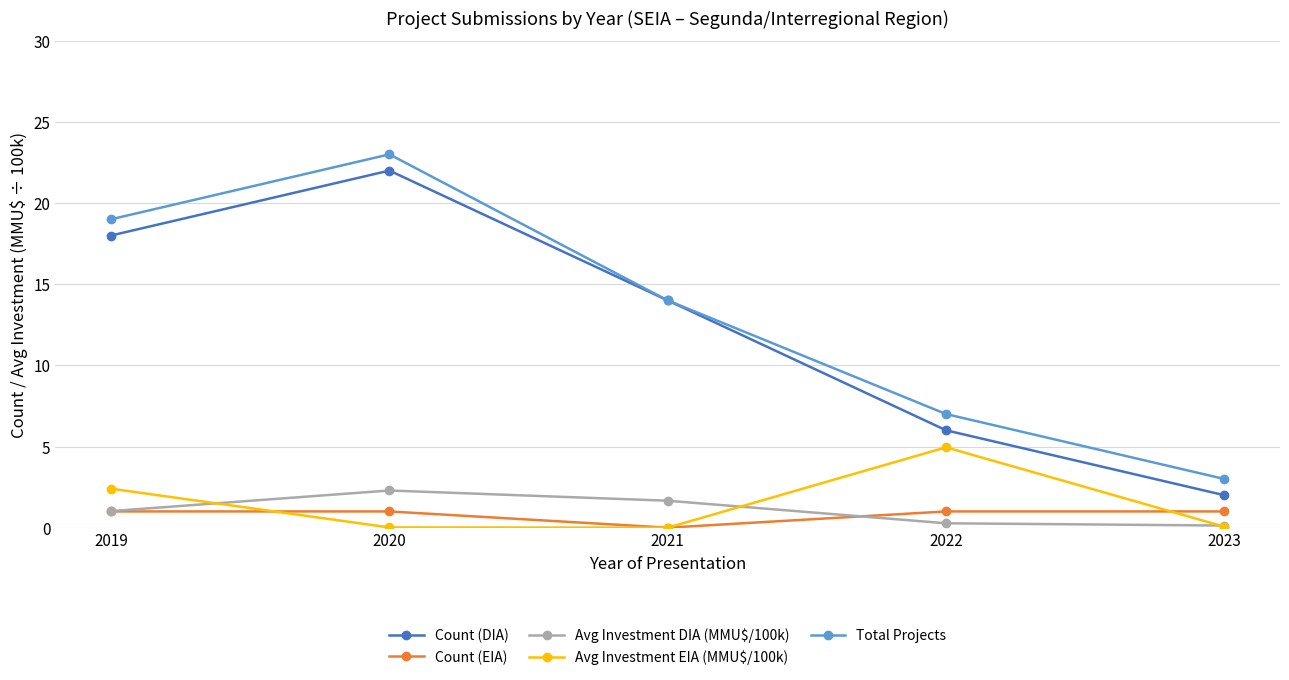

How many categories are shown in the chart?

5